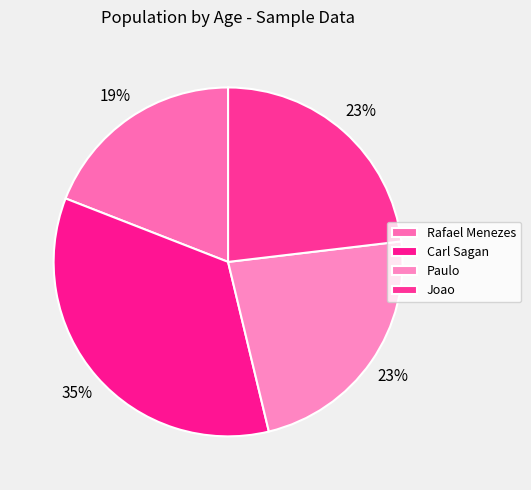

Does any single category account for the majority?

No